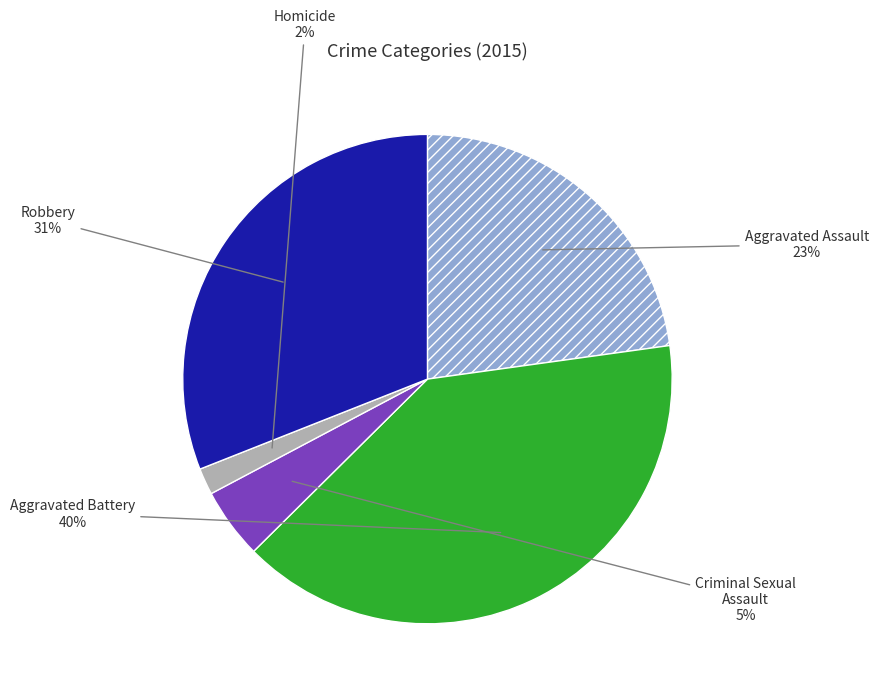

Is Aggravated Battery the majority of the pie?

No